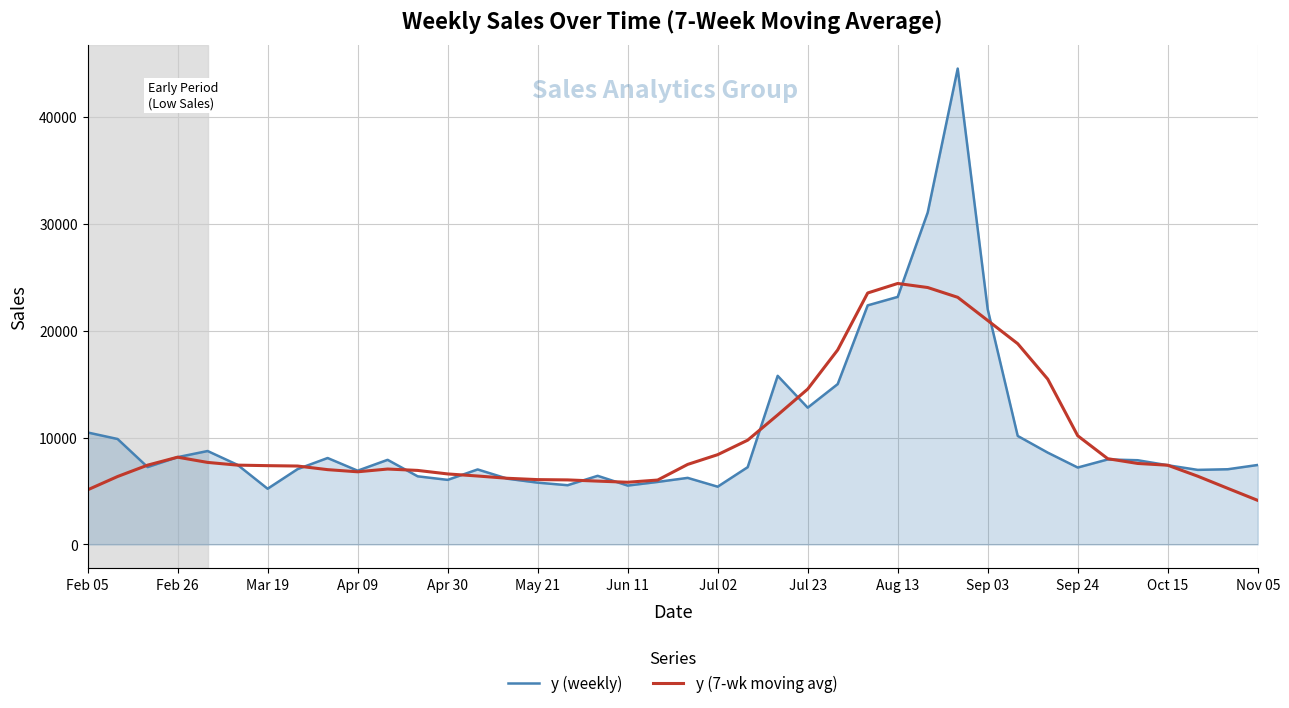

True or false: y (7-wk moving avg) has more than 2 interior local peaks.

True